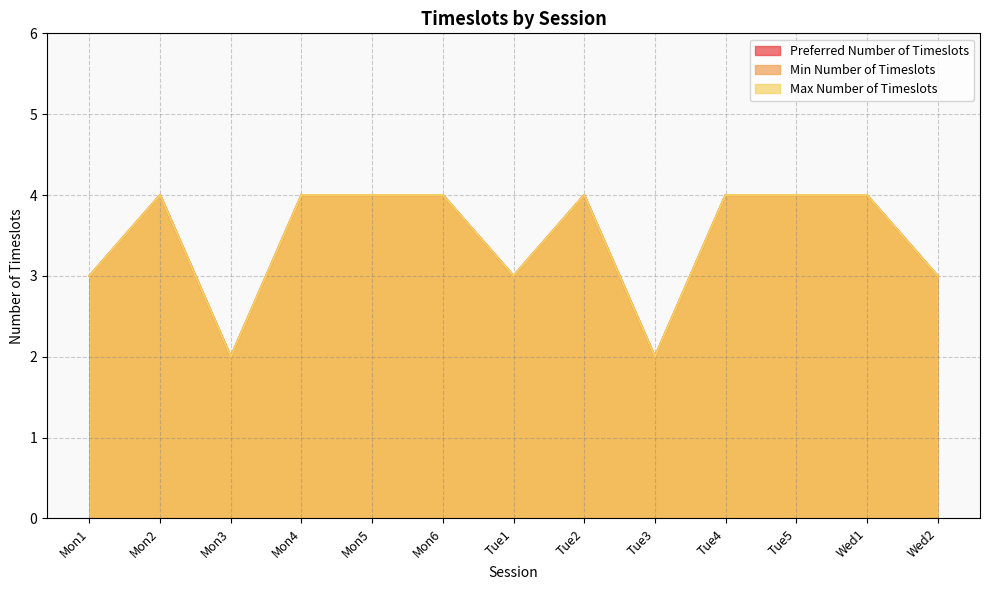

True or false: Min Number of Timeslots and Max Number of Timeslots cross at least once.

False